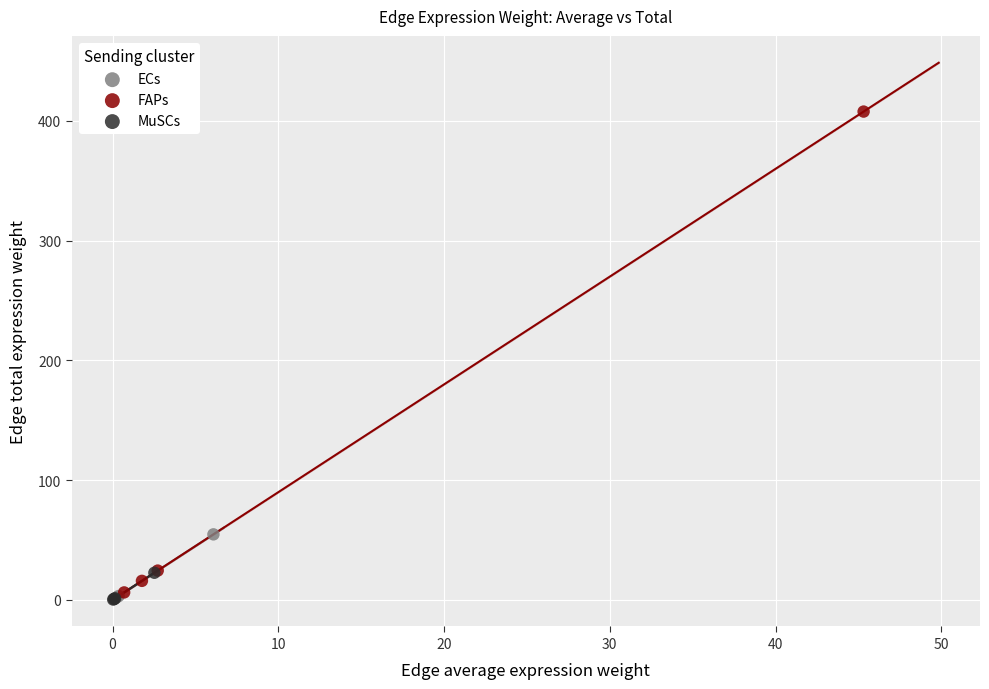

Which series has the largest Y range (max minus min)?

FAPs